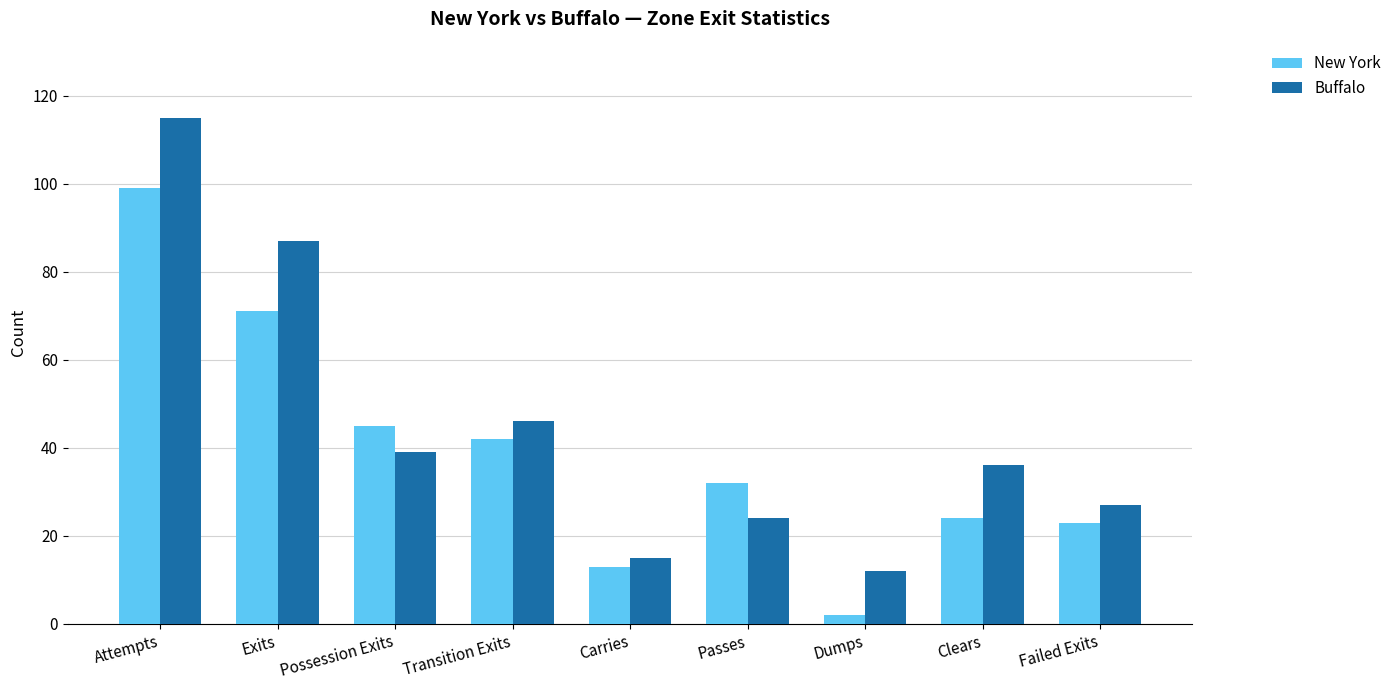

Which category has the highest value across all series?

Attempts